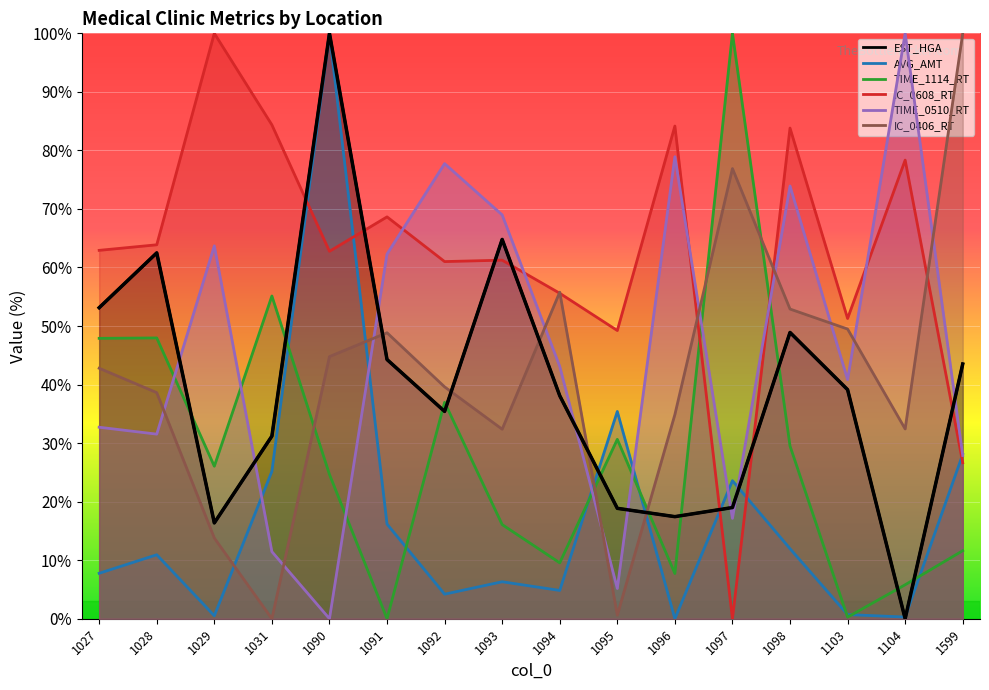

List the labels in order of value, largest first.

1090, 1093, 1028, 1027, 1098, 1091, 1599, 1103, 1094, 1092, 1031, 1097, 1095, 1096, 1029, 1104